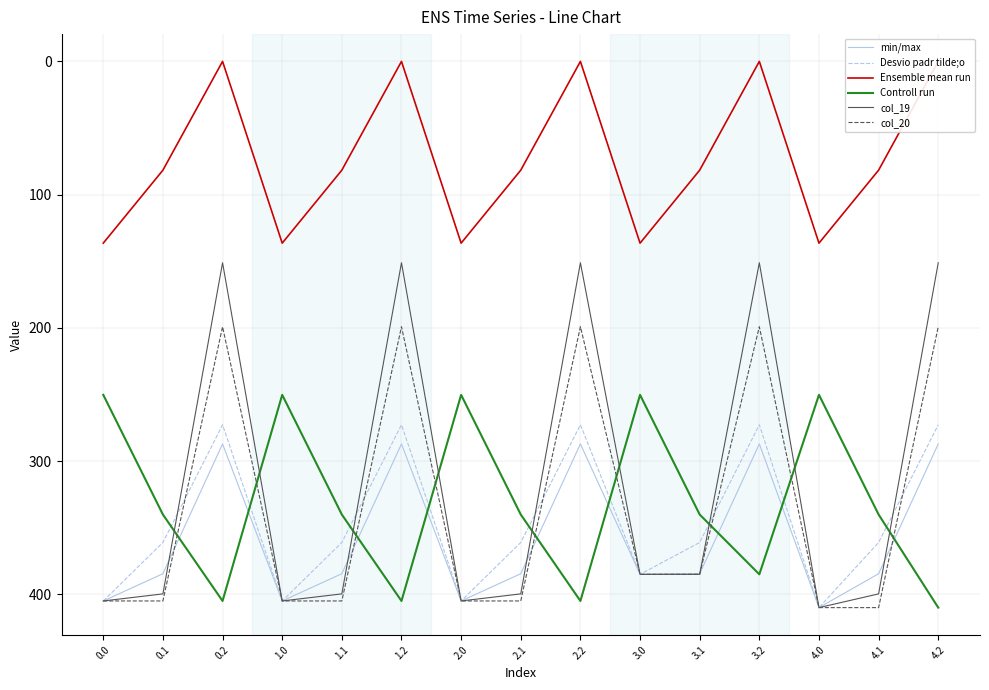

Is it true that Desvio padr tilde;o equals 161.8 at 4.1?

False